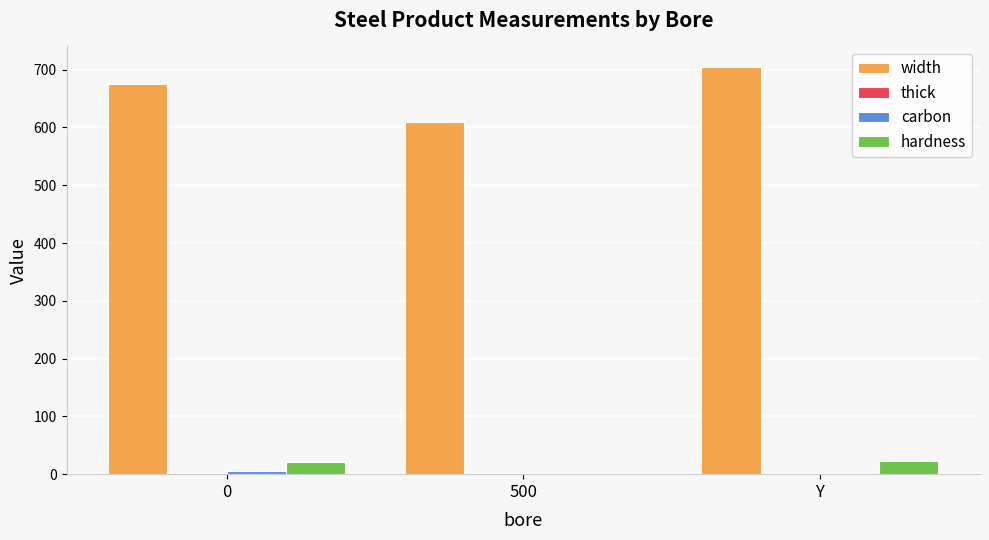

The width series shows 149.5 at 500. True or false?

False